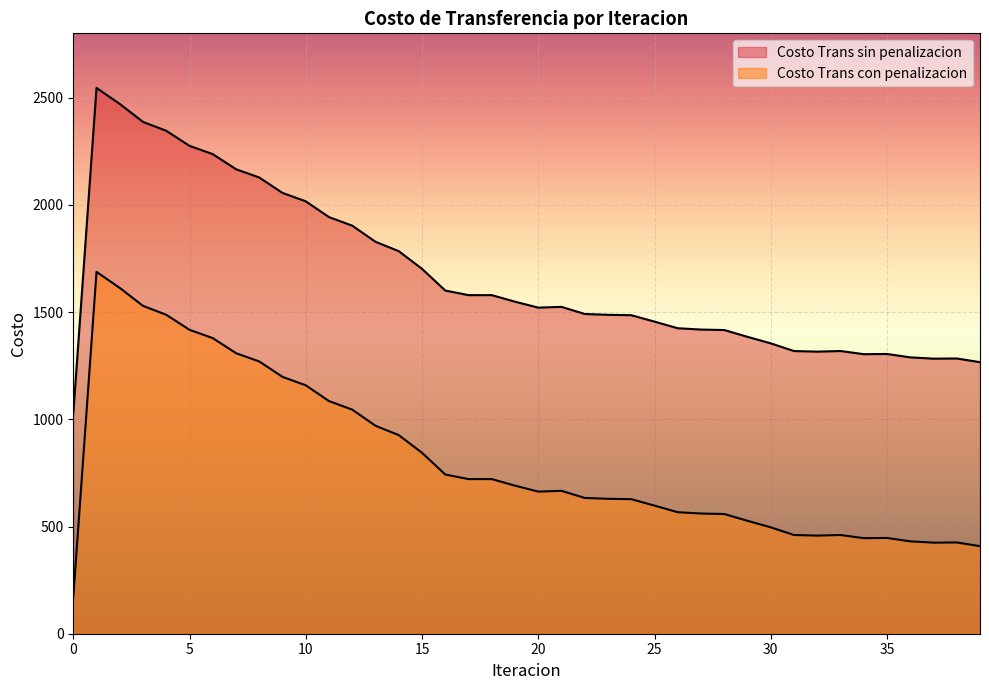

Which series has the widest spread of values?

Costo Trans sin penalizacion